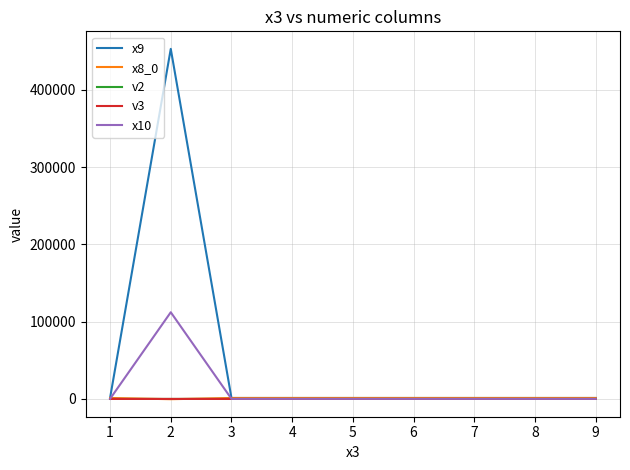

Which series has the largest range (max minus min)?

x9